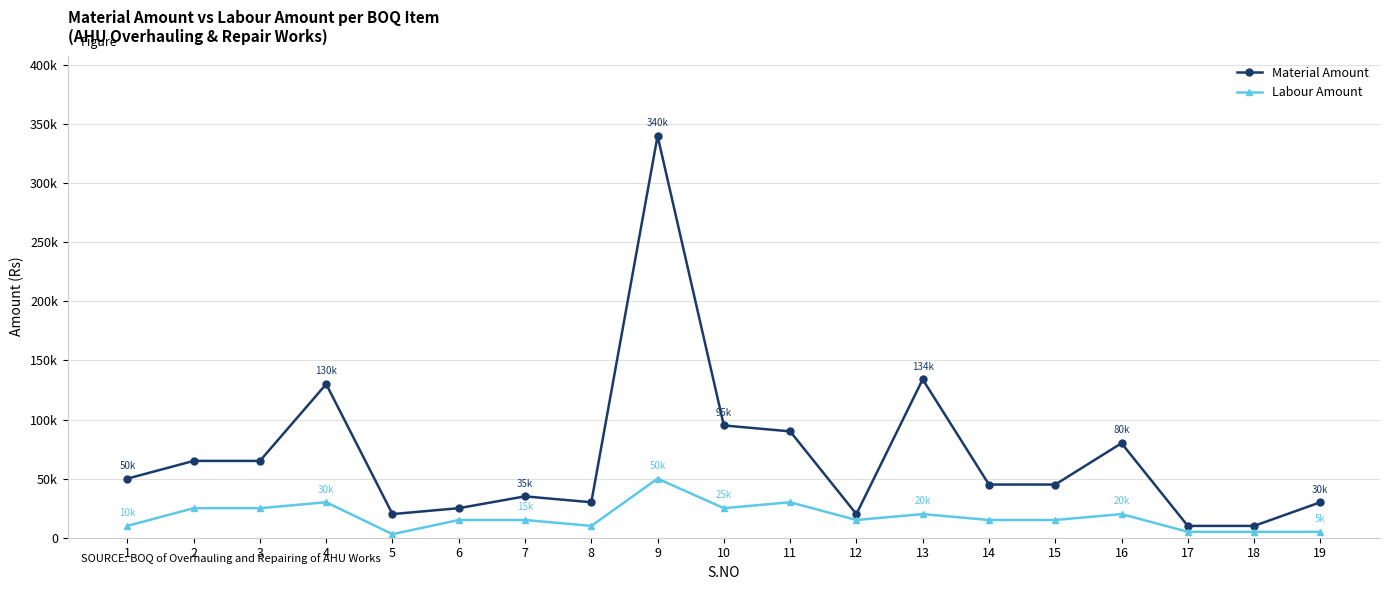

Is this an area chart (filled region under the line)?

No